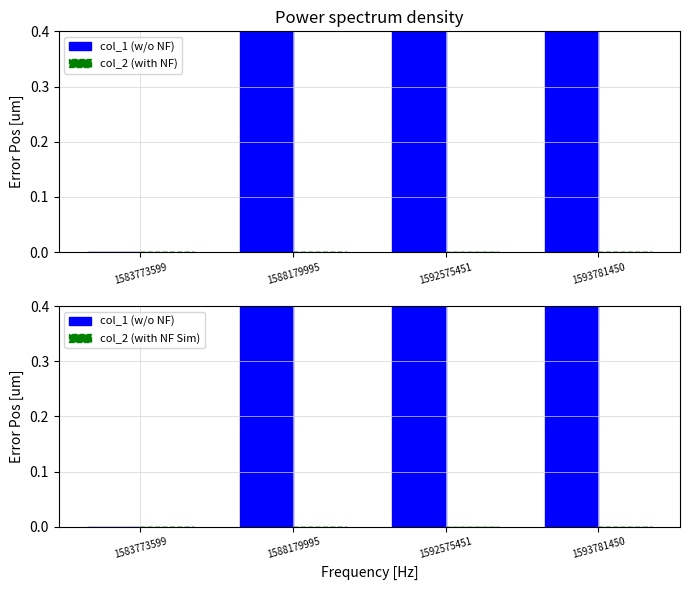

How many data points in col_1 (w/o NF) are above 2?

1